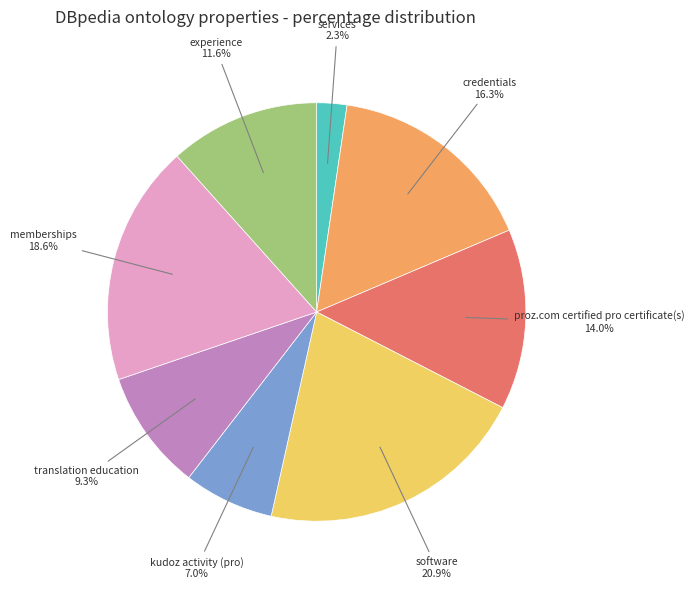

Does any single category account for the majority?

No